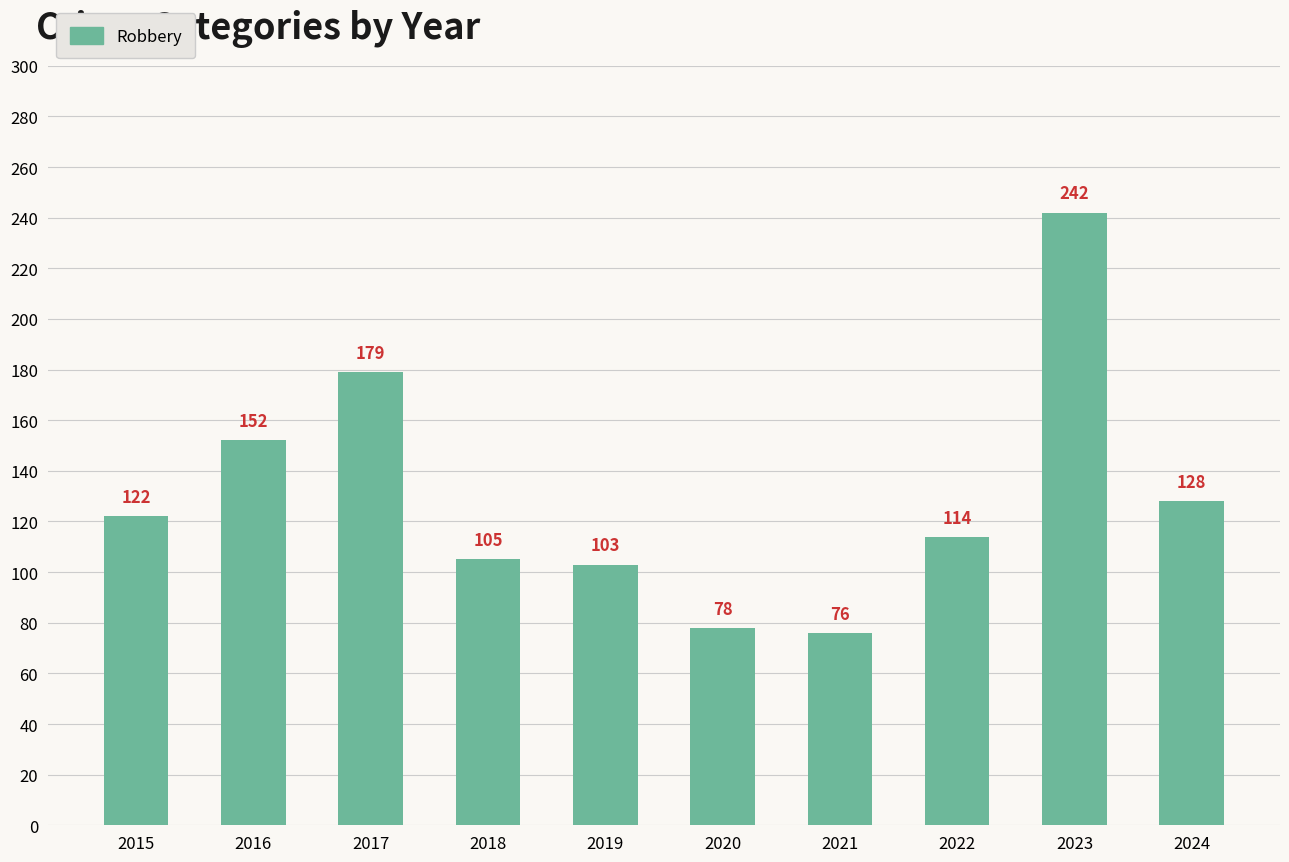

Approximately how many times larger is the value at 2024 compared to 2016?

0.8